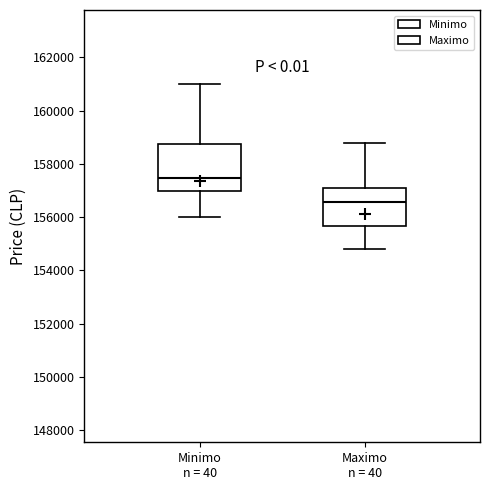

Where does the lower whisker of the box for Minimo n = 40 end on the y-axis? The values are not printed on the chart, so give them approximately, as read against the axis.

156000